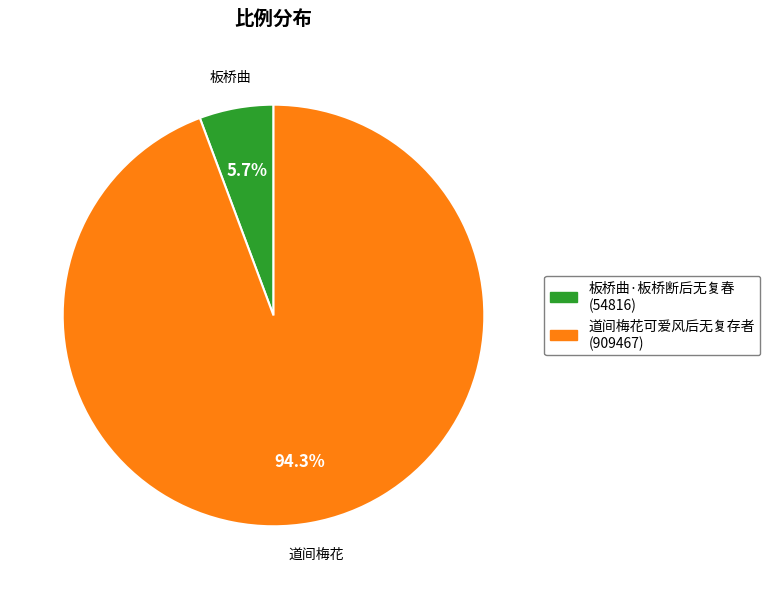

What percentage is the 板桥曲·板桥断后无复春 slice, to the nearest percent?

6%